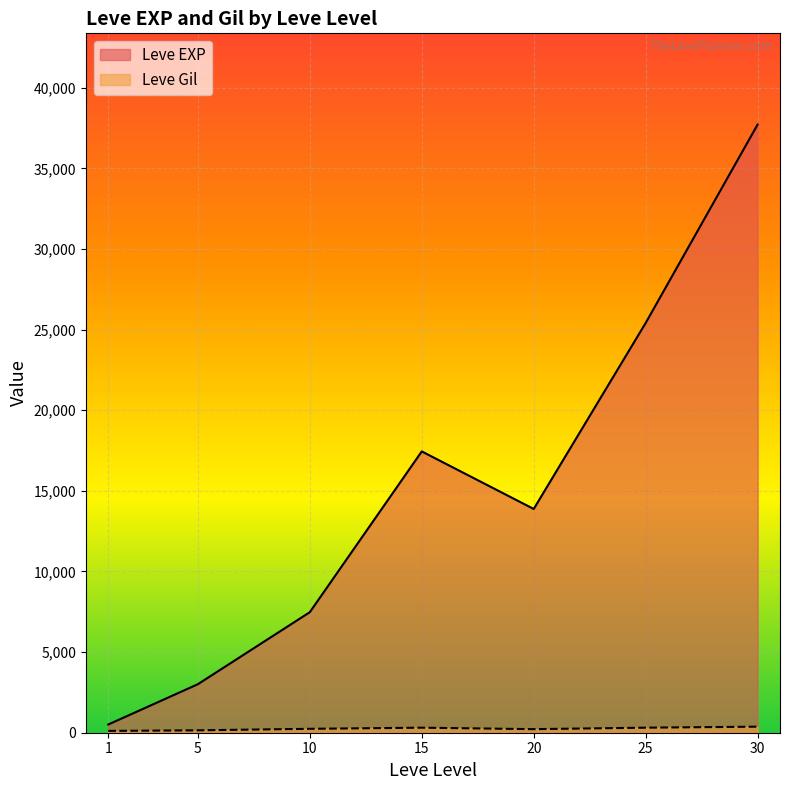

After their last crossing, which series has the higher values: Leve EXP or Leve Gil?

Leve EXP